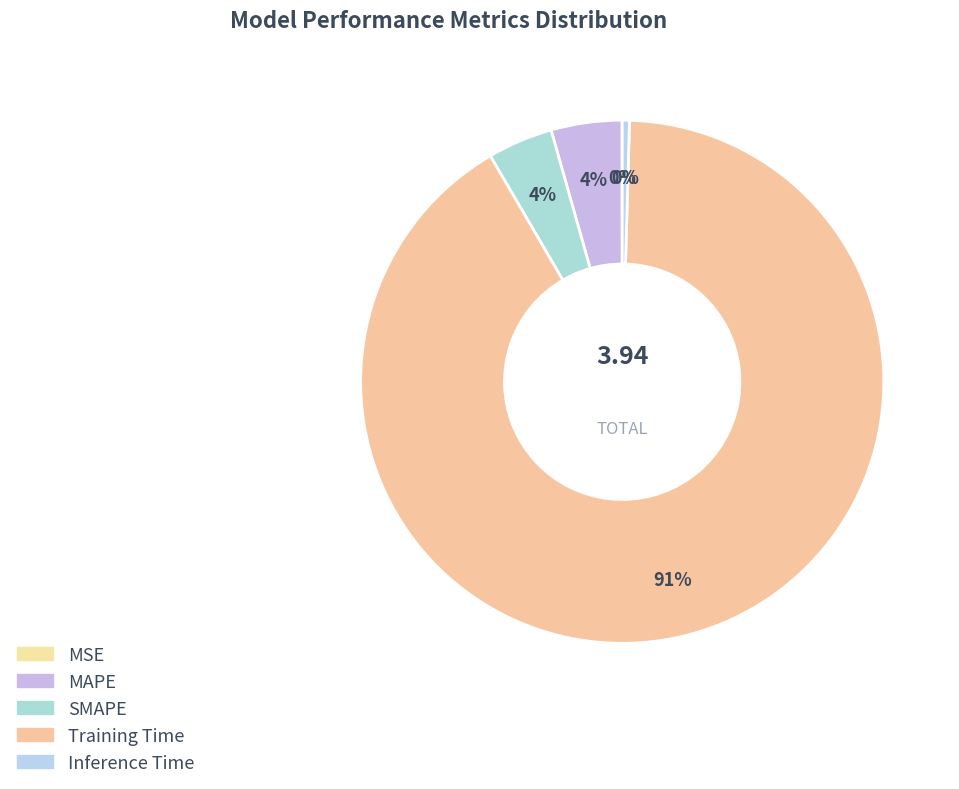

Rank the categories by value from lowest to highest.

MSE, Inference Time, SMAPE, MAPE, Training Time